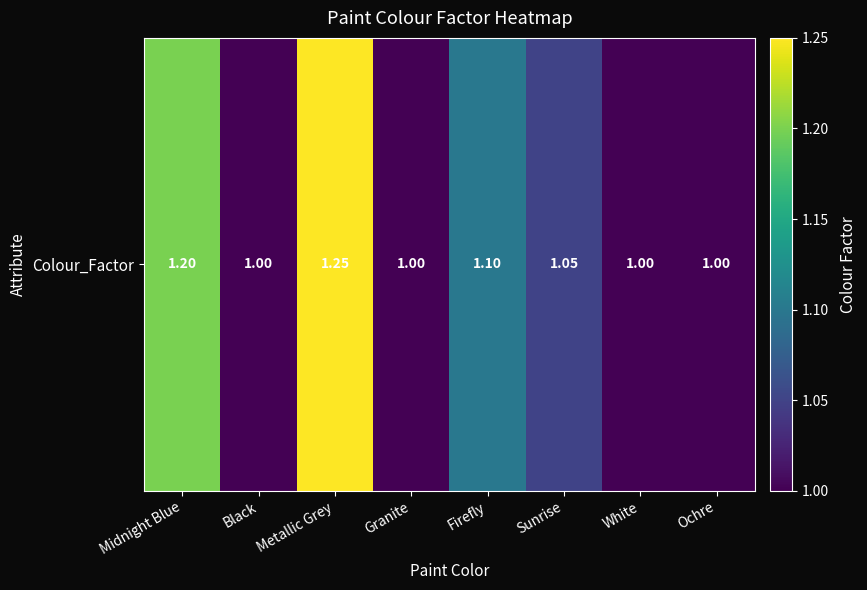

What is the average value?

1.1